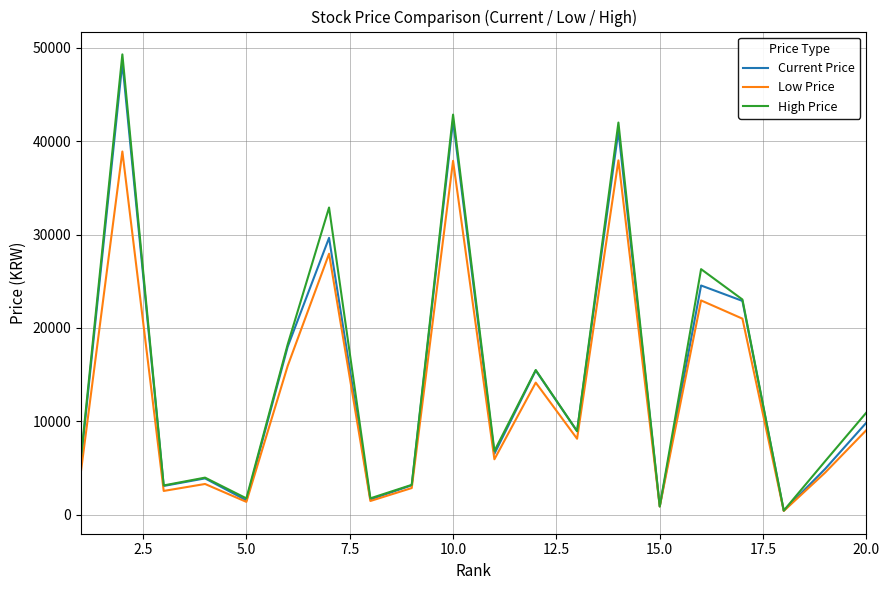

What are all the series names shown in the legend?

Current Price, Low Price, High Price